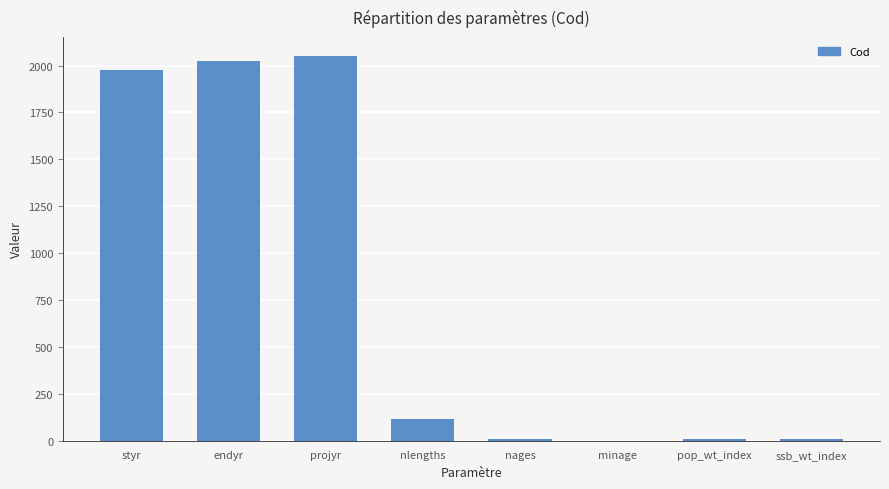

What is the greatest value displayed?

2050